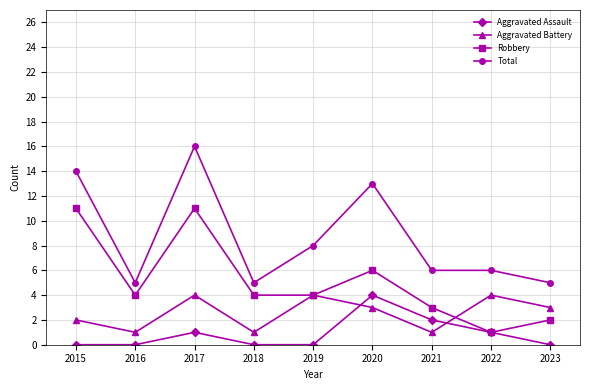

Is it true that Aggravated Assault equals 7 at 2020?

False